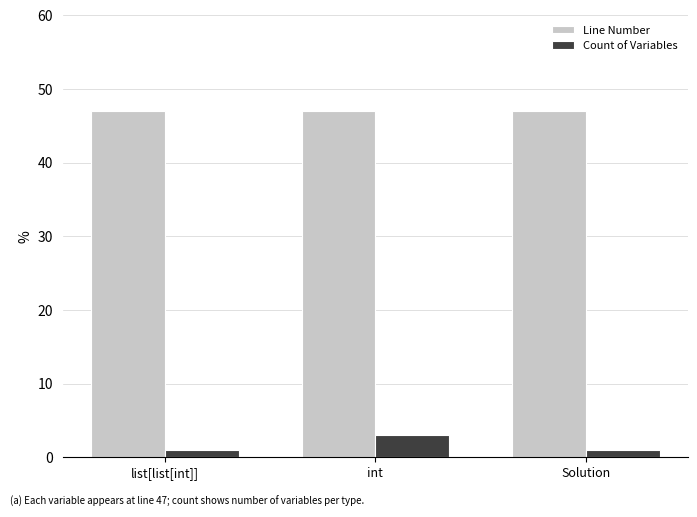

True or false: Line Number has a value of 47 at list[list[int]].

True